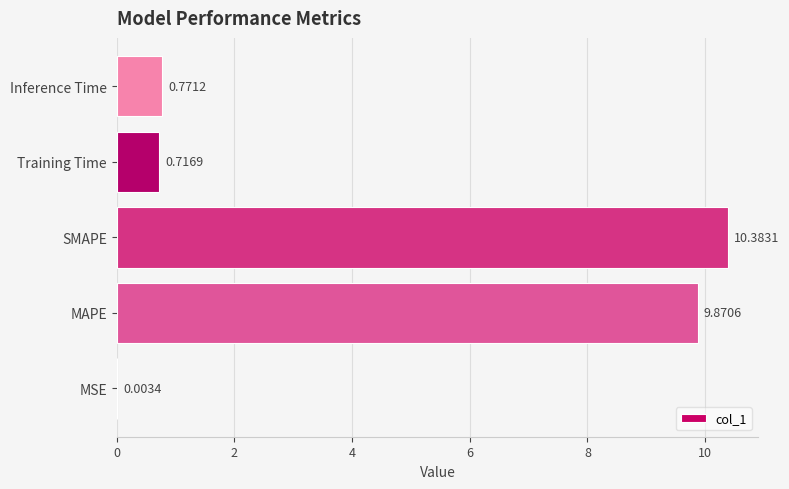

Between Inference Time and Training Time, which is larger?

Inference Time